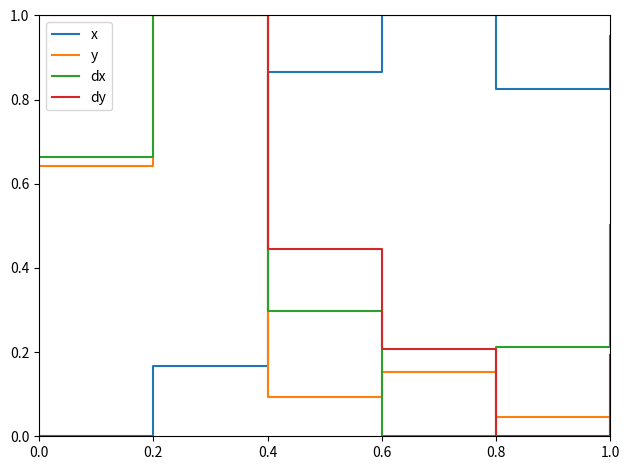

Which series ends up on top after the final intersection of dx and x?

x